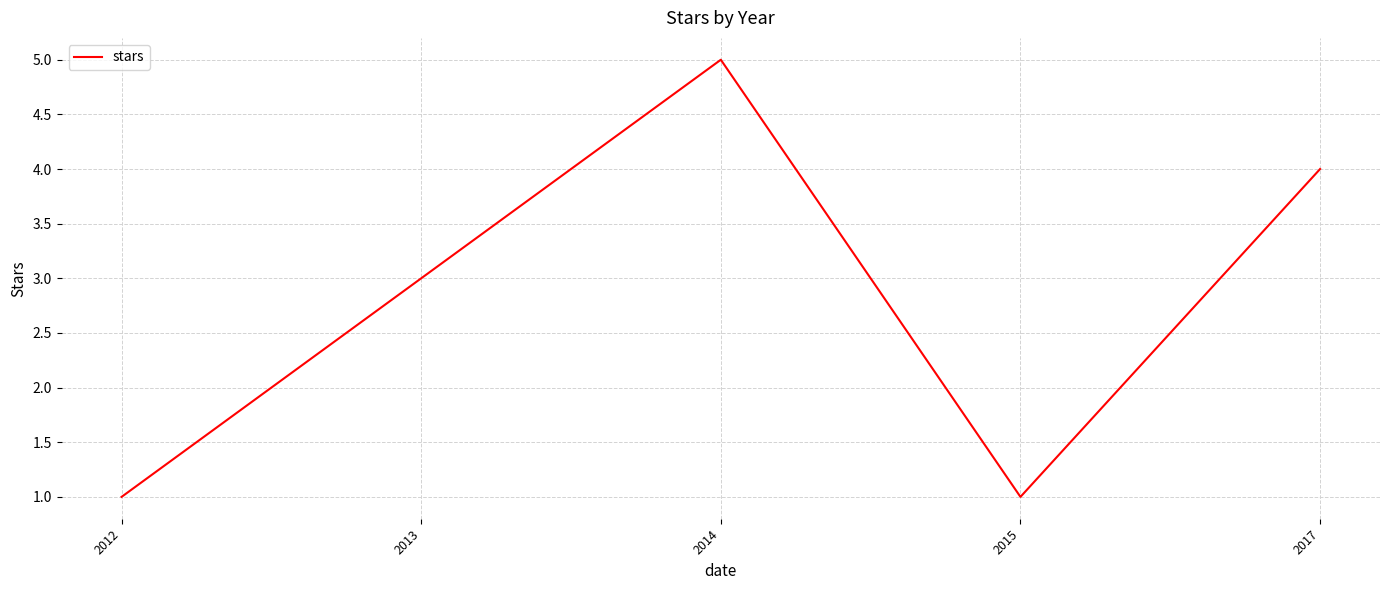

How many values are below 3?

2